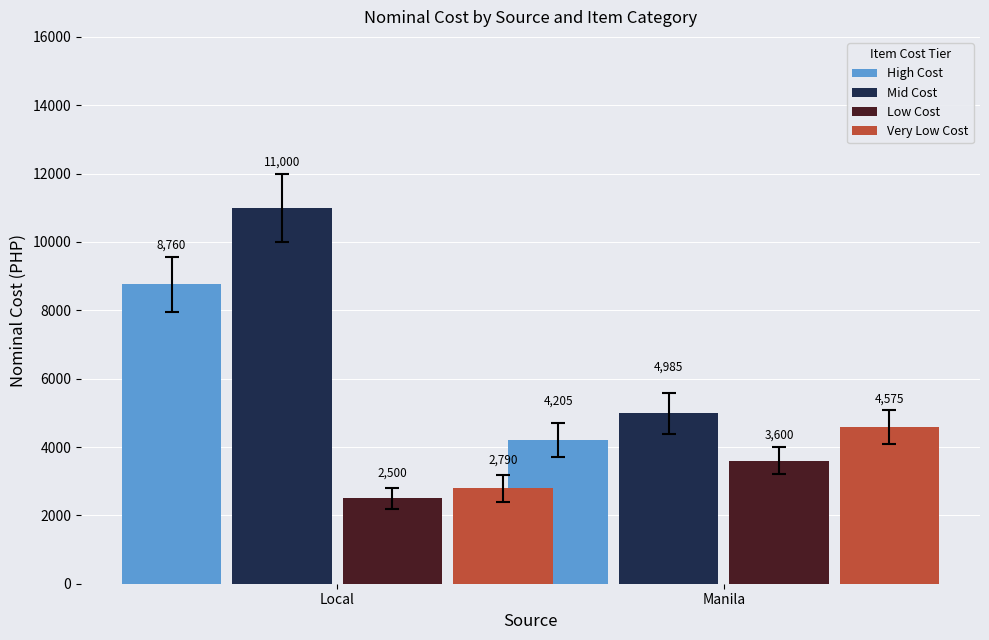

What is the difference between the highest and lowest values at Local?

8500.0